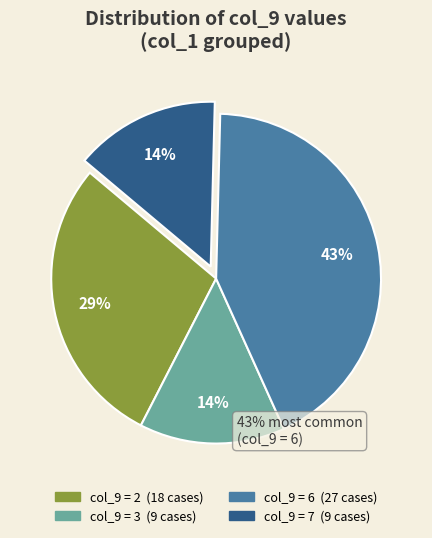

Does any single category account for the majority?

No